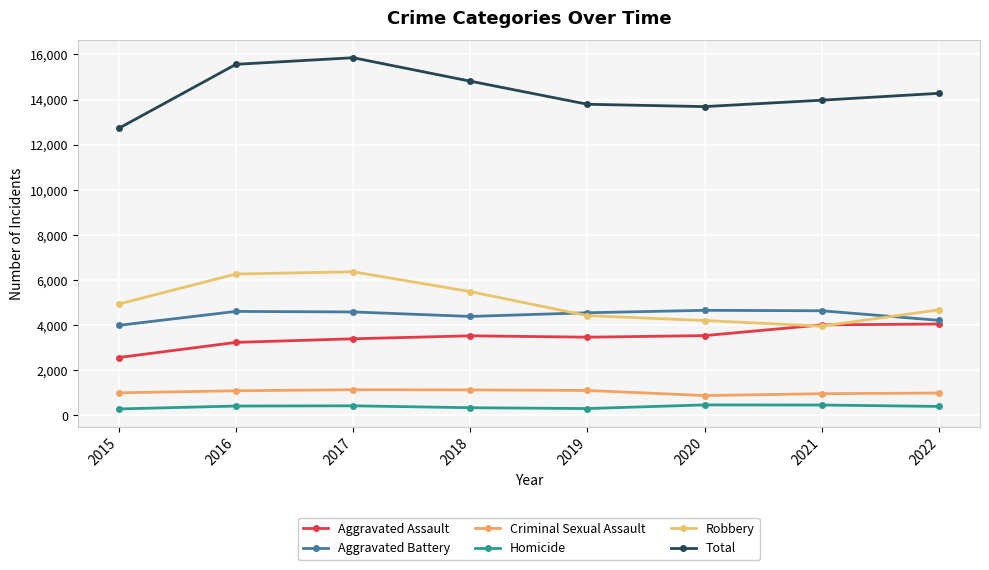

How many data points does each series have?

8